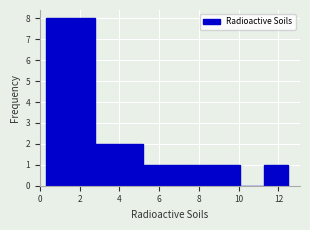

Reading left to right, list every bar in this chart as the range it spans on the x-axis followed by its height. Neither the bar edges nor the heights are printed on the chart, so give them approximately, as read against the axes.

0.4 to 1.6: 8
1.6 to 2.8: 8
2.8 to 4.0: 2
4.0 to 5.2: 2
5.2 to 6.4: 1
6.4 to 7.6: 1
7.6 to 8.8: 1
8.8 to 10.0: 1
10.0 to 11.2: 0
11.2 to 12.4: 1